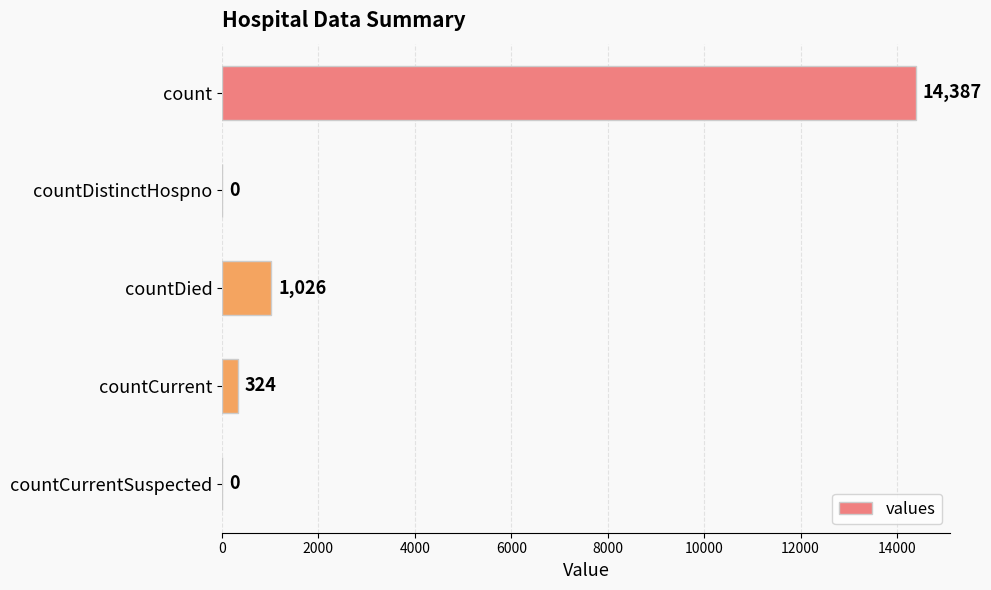

What is the sum of all values?

15737